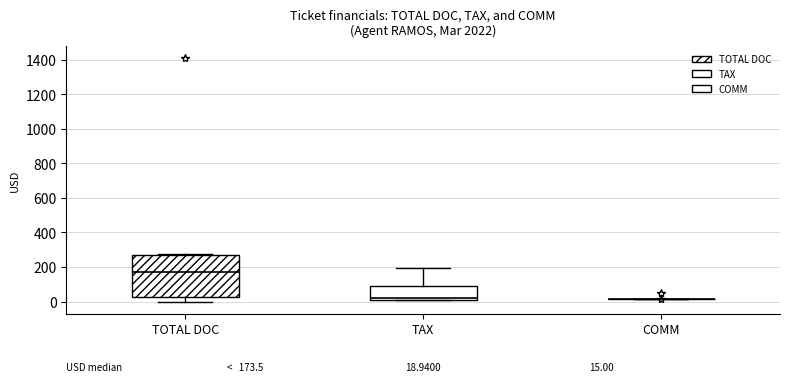

Which box is the tallest, from its lower edge to its upper edge?

TOTAL DOC